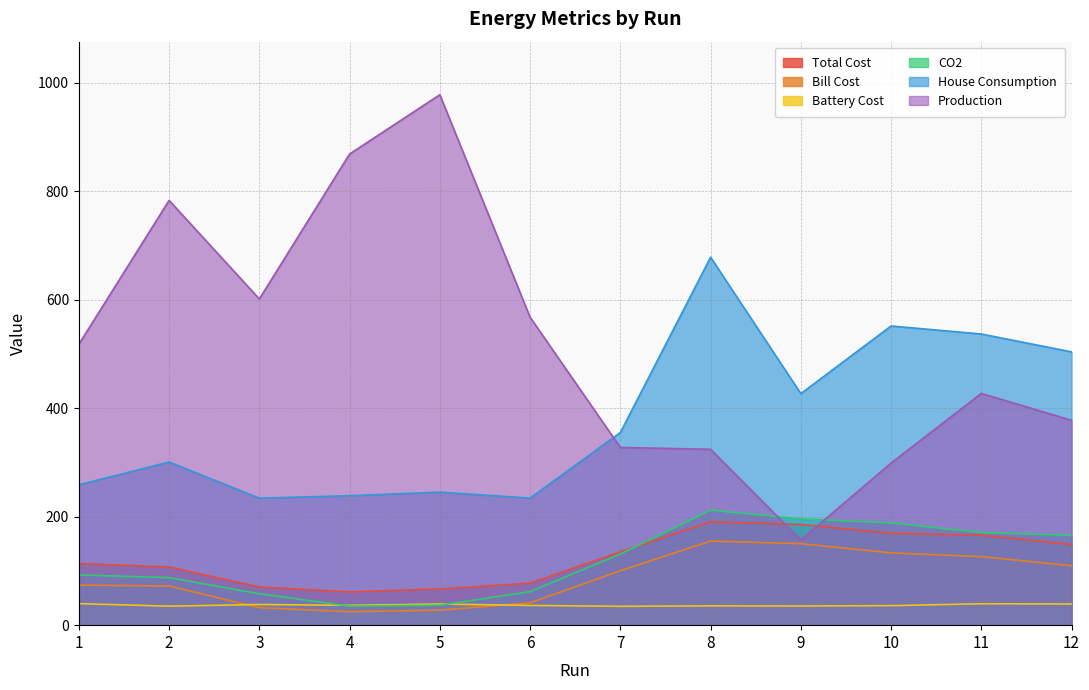

What is the total value across all series at 2?

1386.0